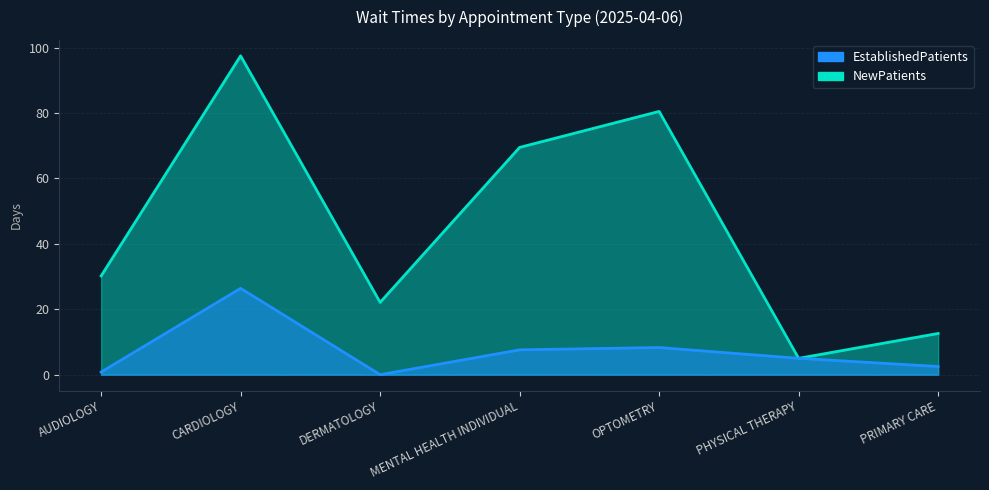

Between MENTAL HEALTH INDIVIDUAL and PRIMARY CARE, which series saw the biggest shift?

NewPatients